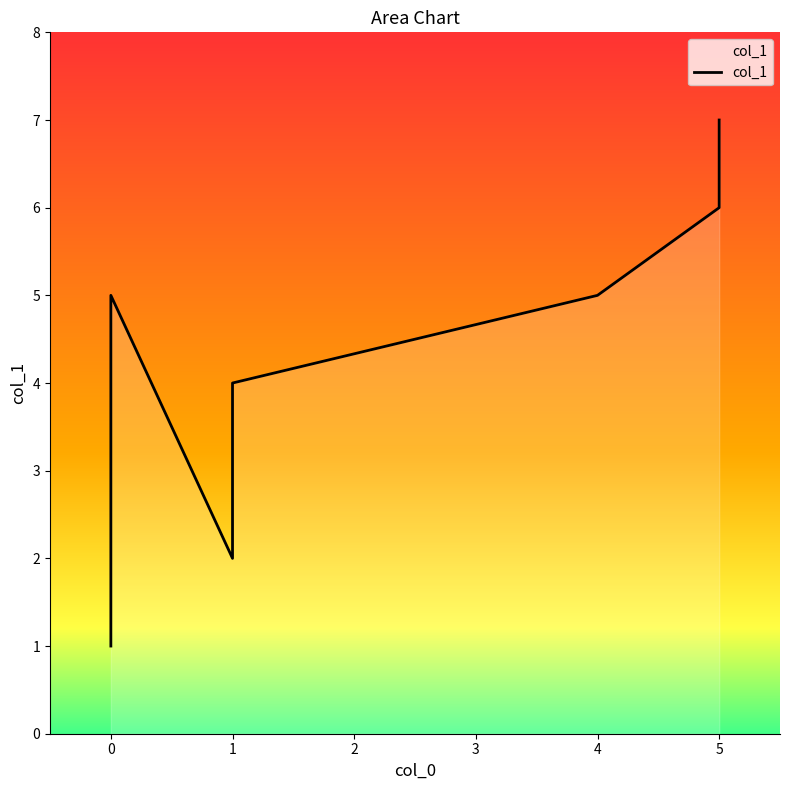

How many data points are less than 5?

4